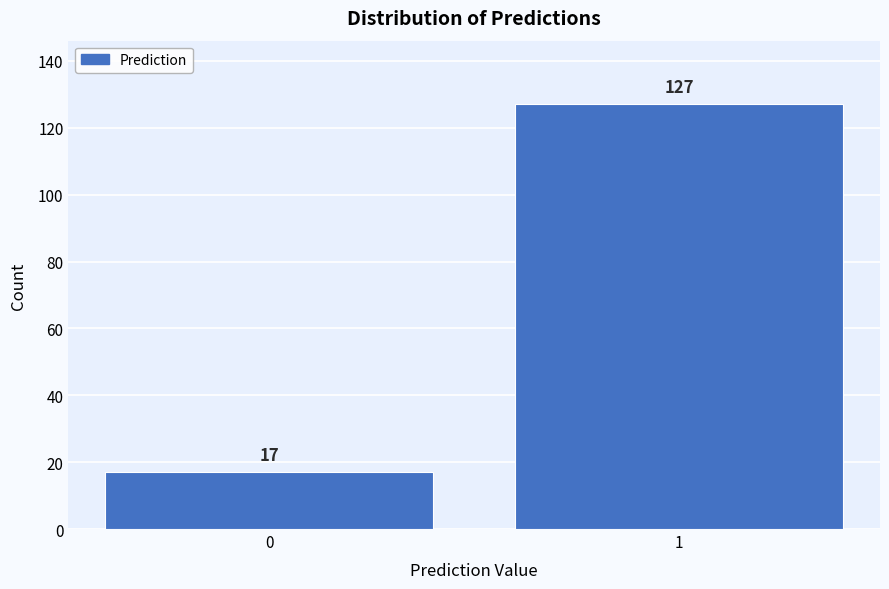

Reading left to right, list all the values displayed in this chart.

17	127